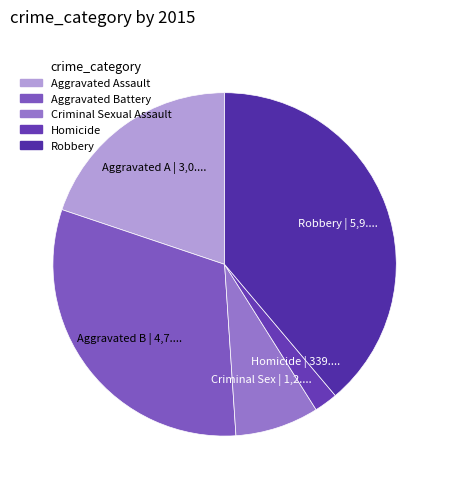

How many slices are in this pie chart?

5